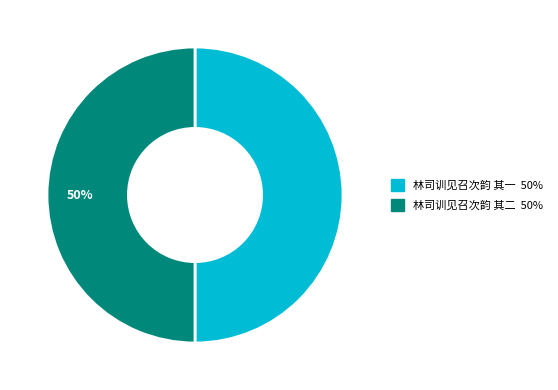

To the nearest percent, what portion does 林司训见召次韵 其二 represent?

50%